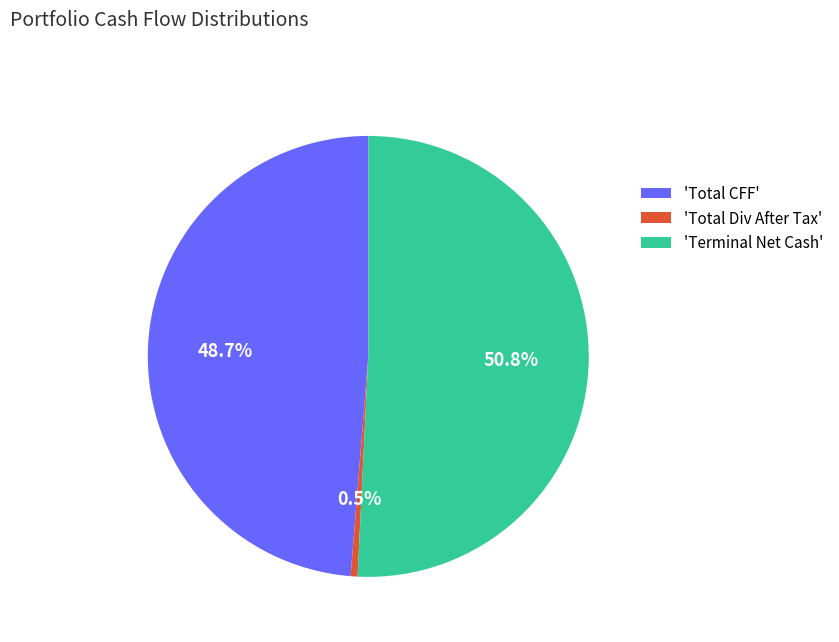

Is there any slice that represents more than half of the pie?

Yes